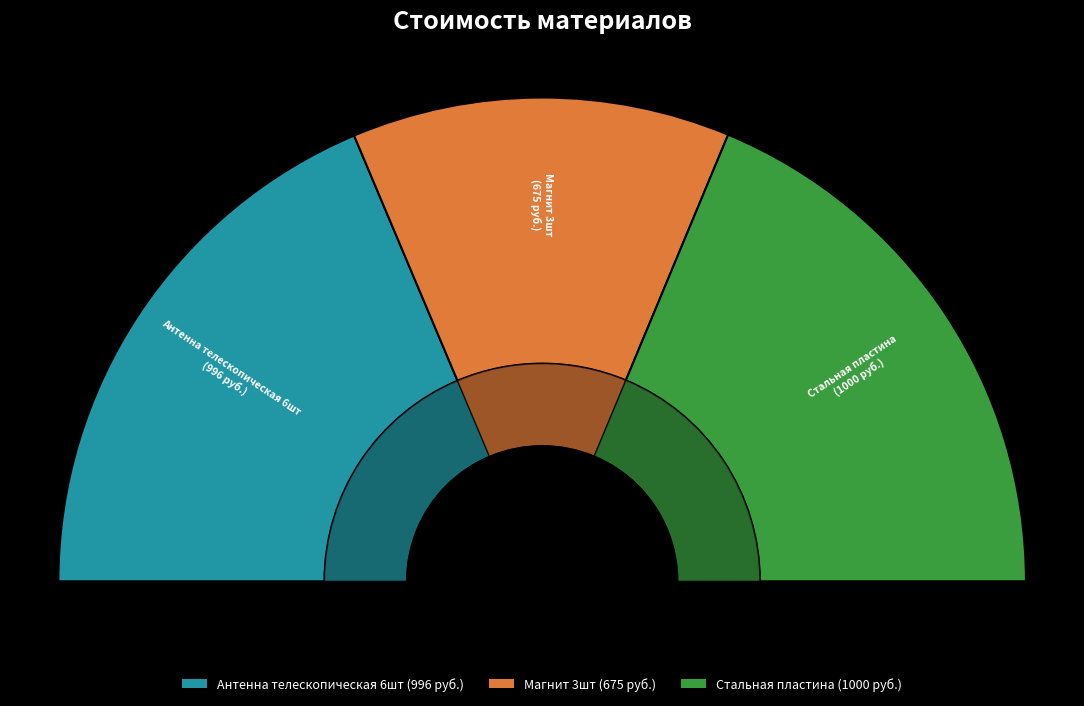

Does Стальная пластина account for over 50% of the chart?

No